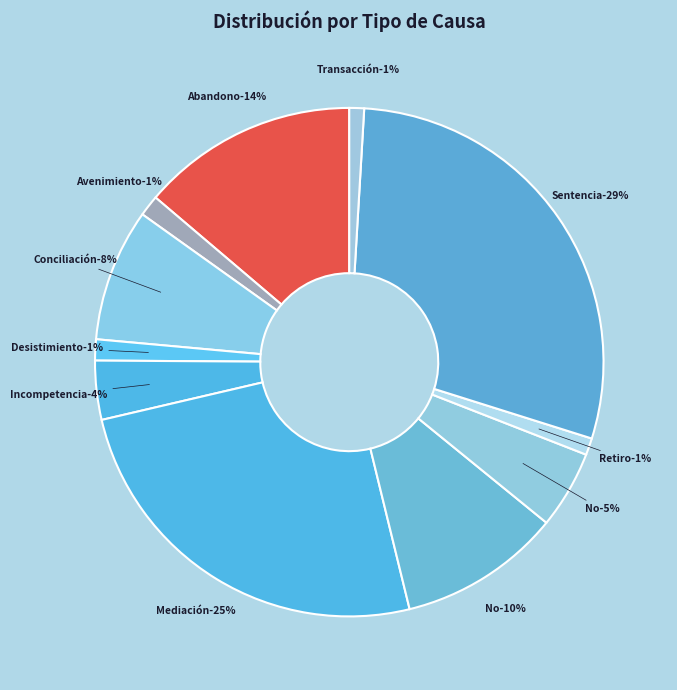

To the nearest percent, what portion does No Da Curso A La Demanda represent?

10%